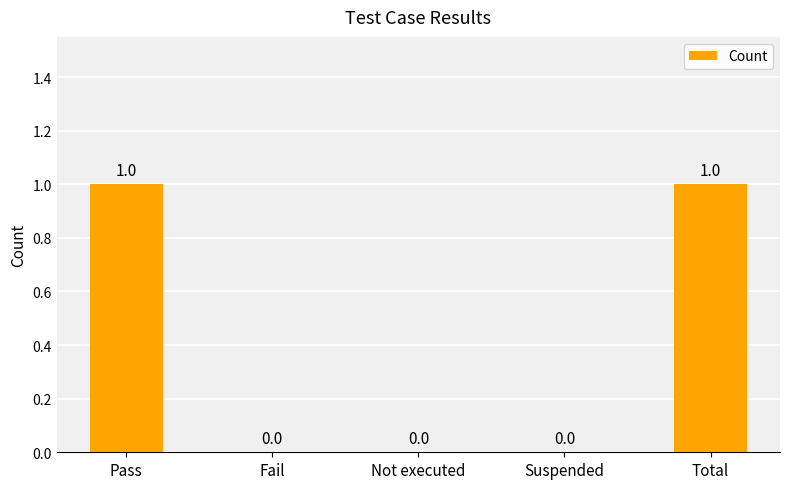

Are the bars horizontal?

No